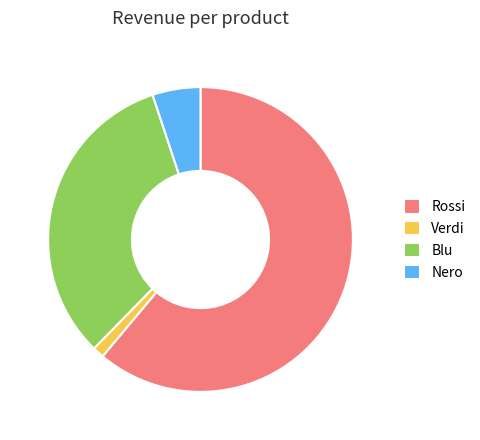

Does Verdi account for over 50% of the chart?

No